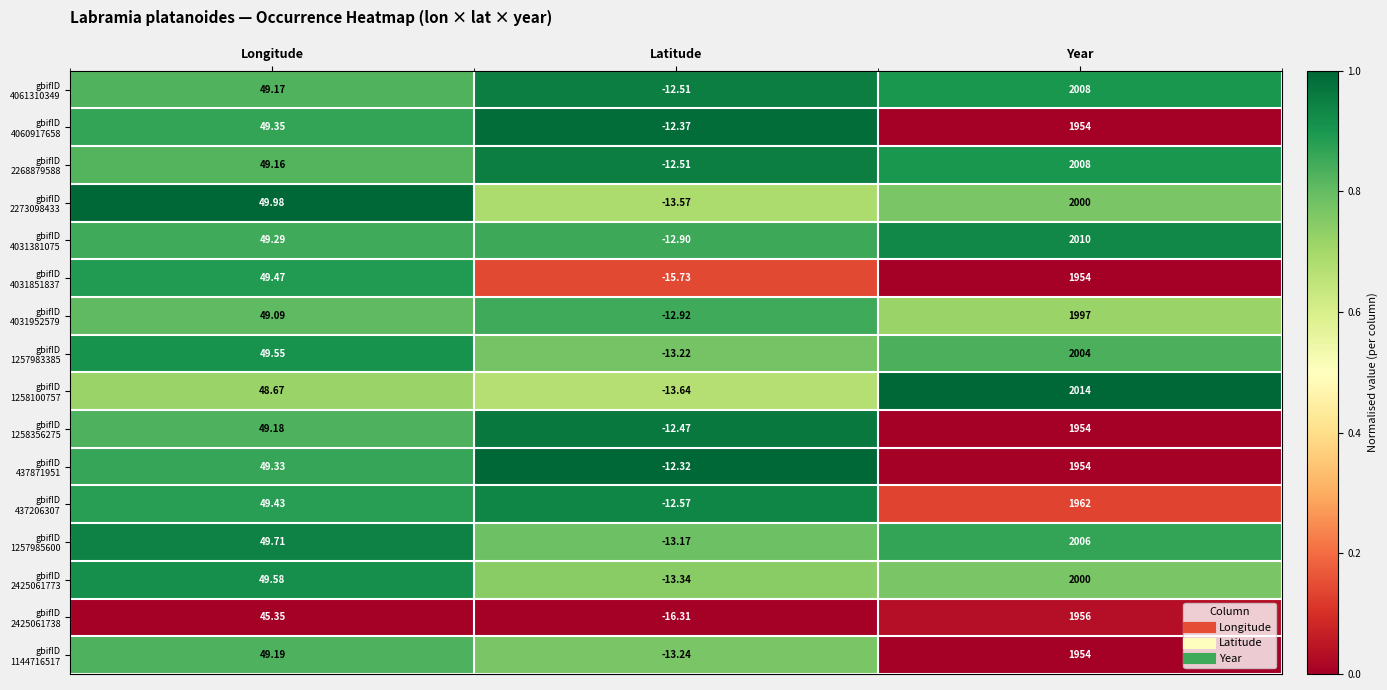

At which category does the chart reach its peak across all series?

Year